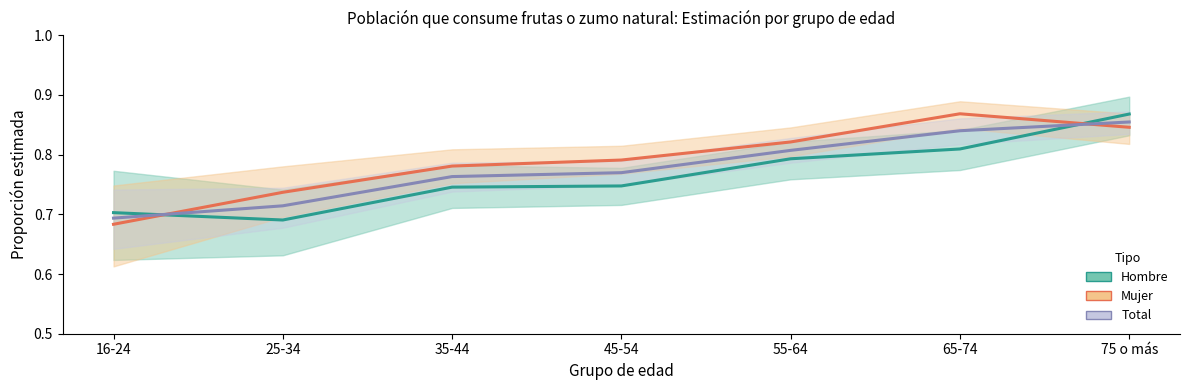

What is the value of the Hombre point at the 6th from the left?

0.8